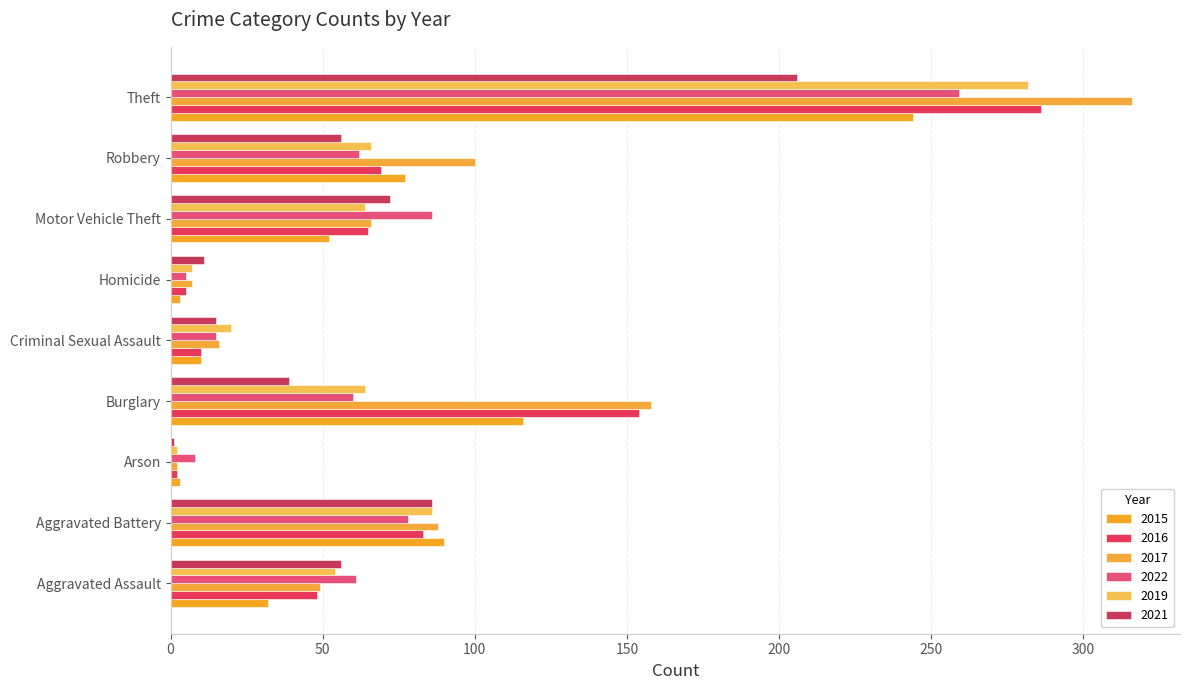

Count the number of categories in the chart.

9